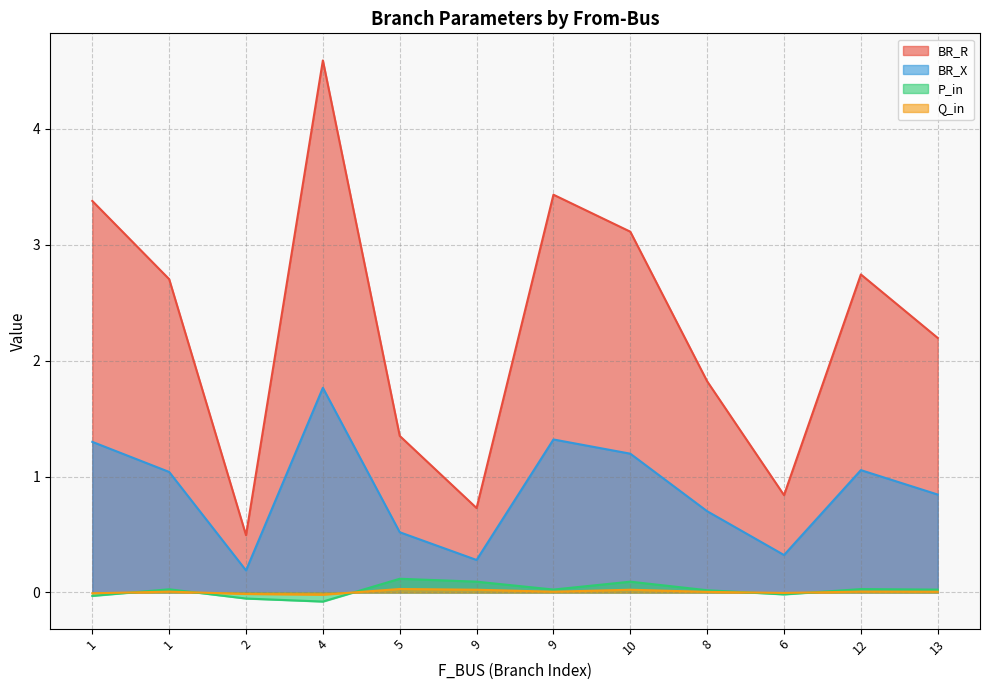

Where is Q_in nearest to the value 0?

6